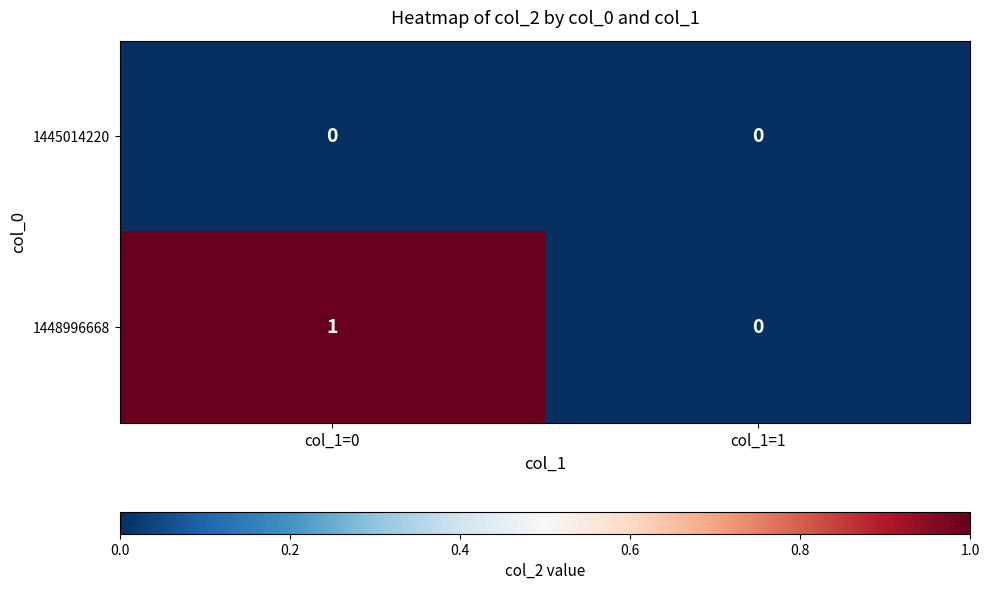

List the series in order of their peak value, highest first.

1448996668, 1445014220